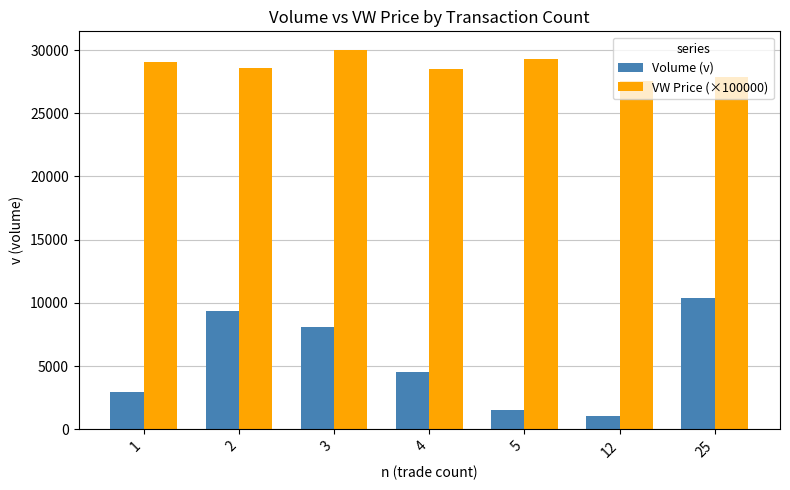

Are the bars grouped side by side (vs. stacked)?

Yes